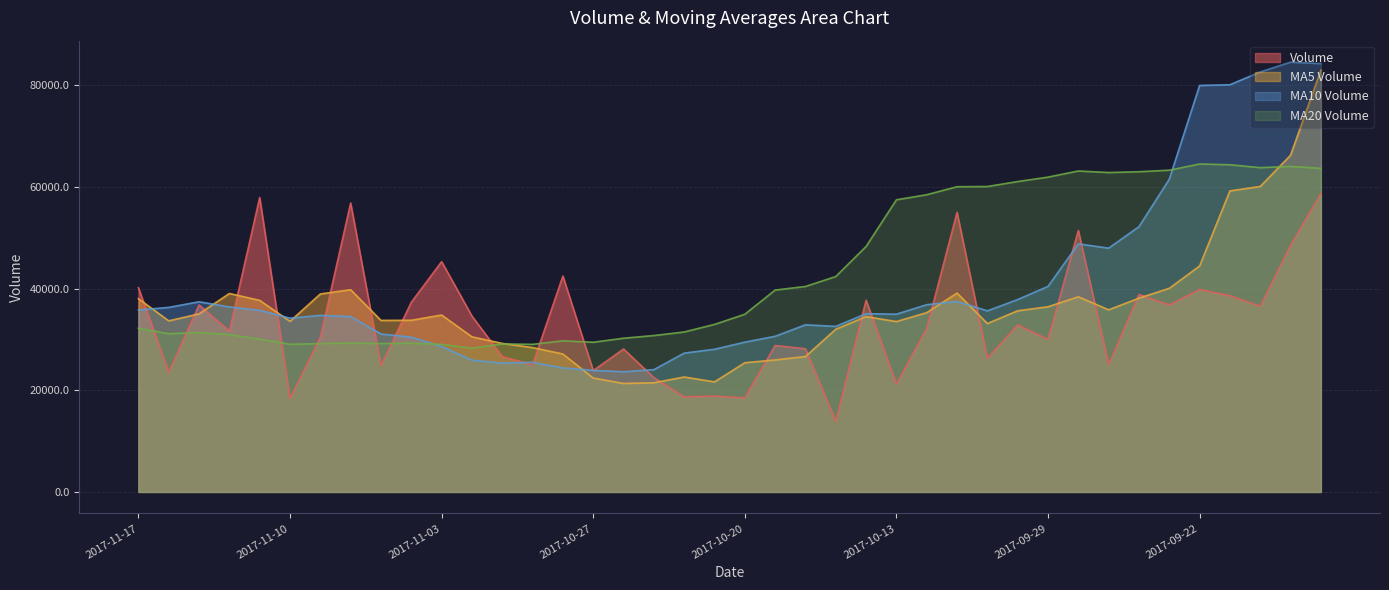

Which series changed the most between 2017-11-01 and 2017-09-28?

v_ma20